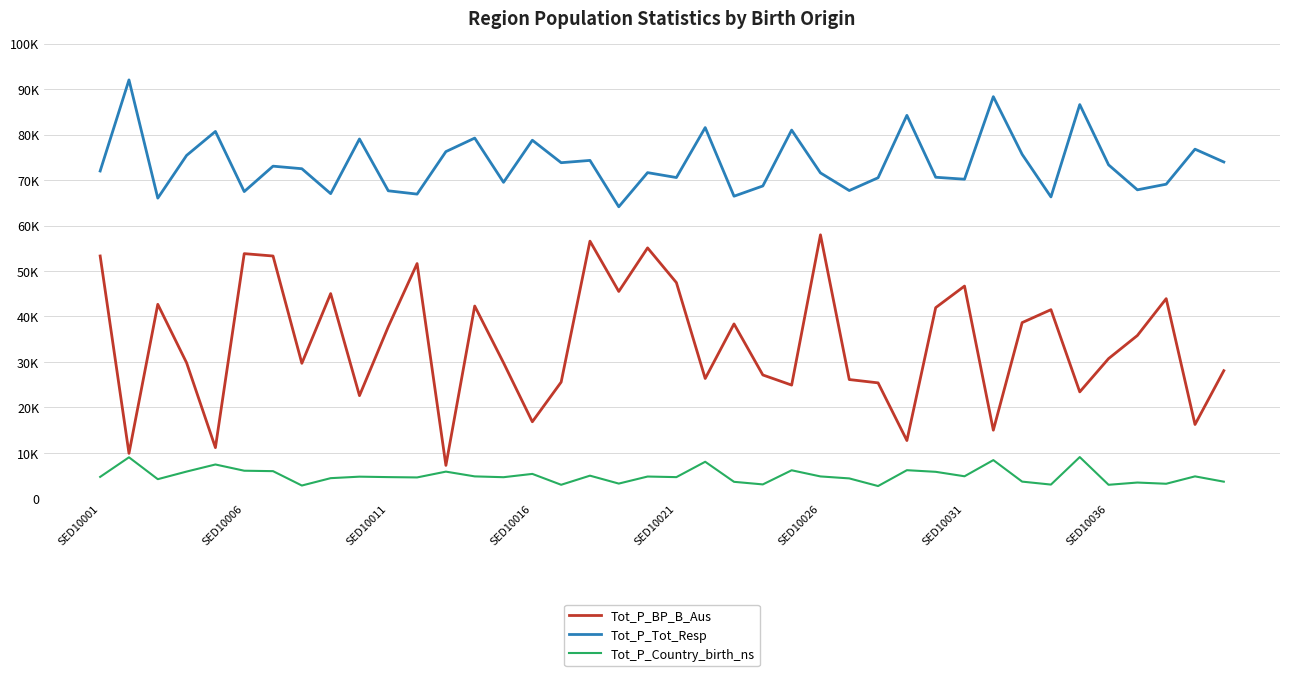

True or false: Tot_P_BP_B_Aus and Tot_P_Country_birth_ns intersect in this chart.

False